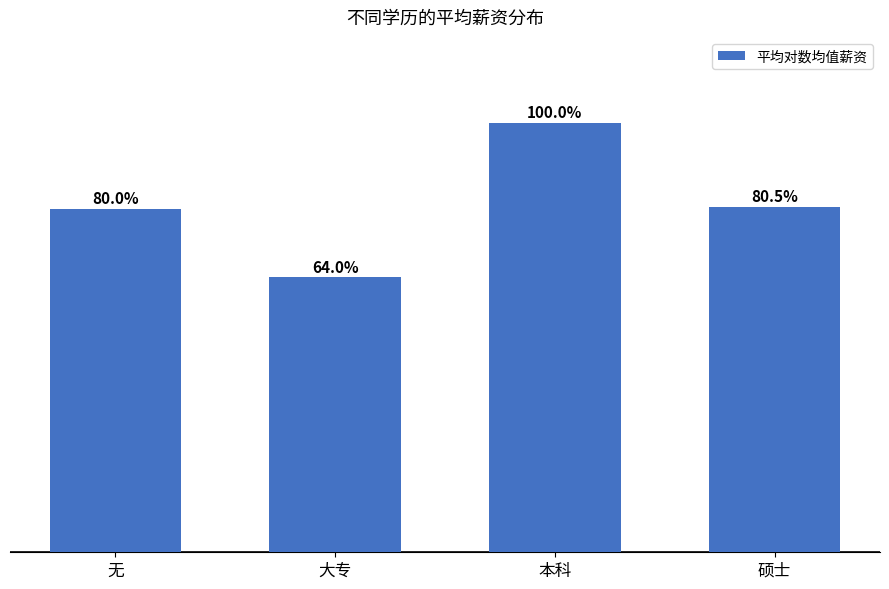

What is the difference between the values at 硕士 and 无?

143.1